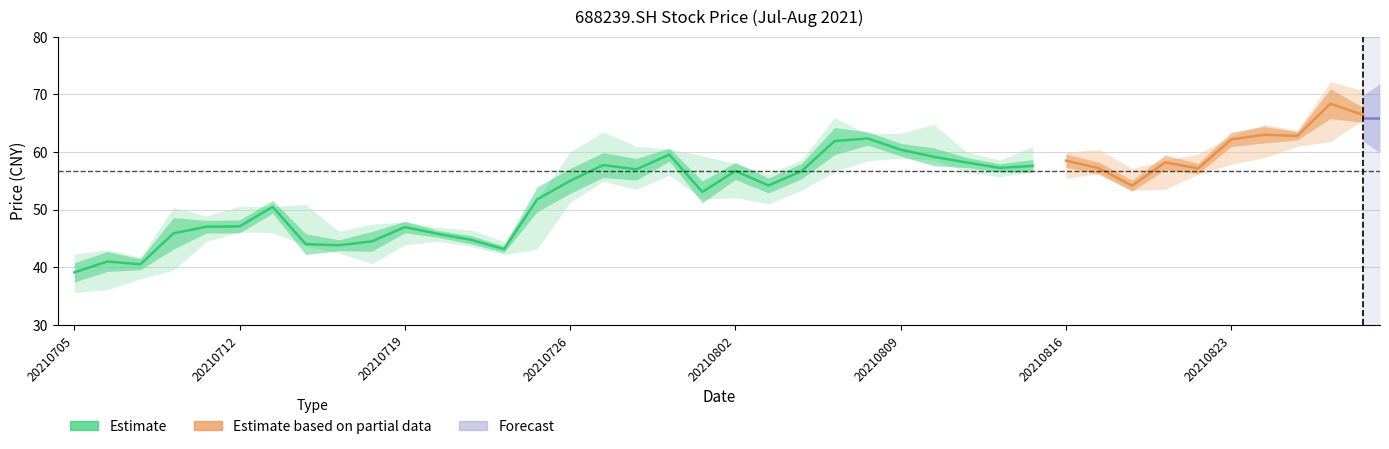

The close series shows 67.0 at 3. True or false?

False